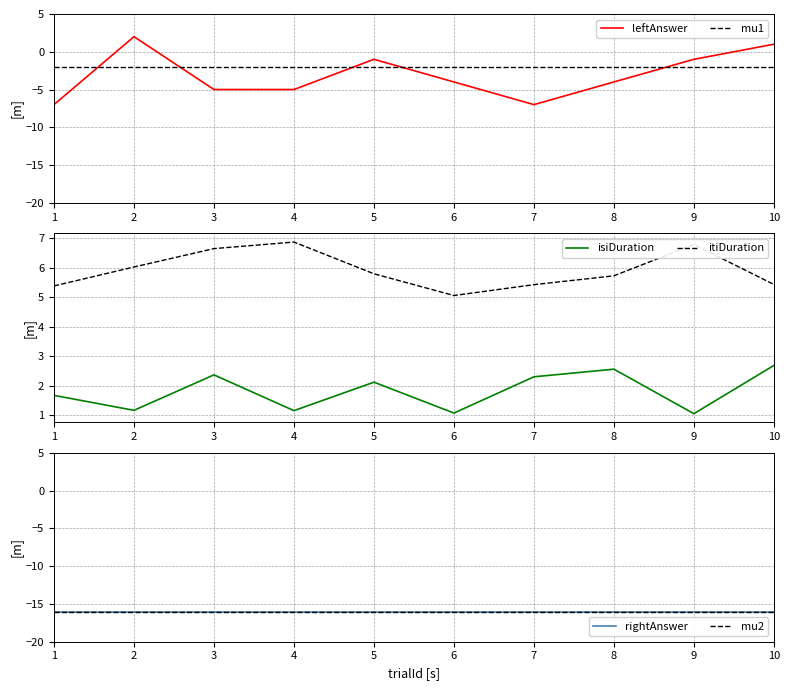

At 1, list the series in order from smallest to largest.

rightAnswer, mu2, leftAnswer, mu1, isiDuration, itiDuration